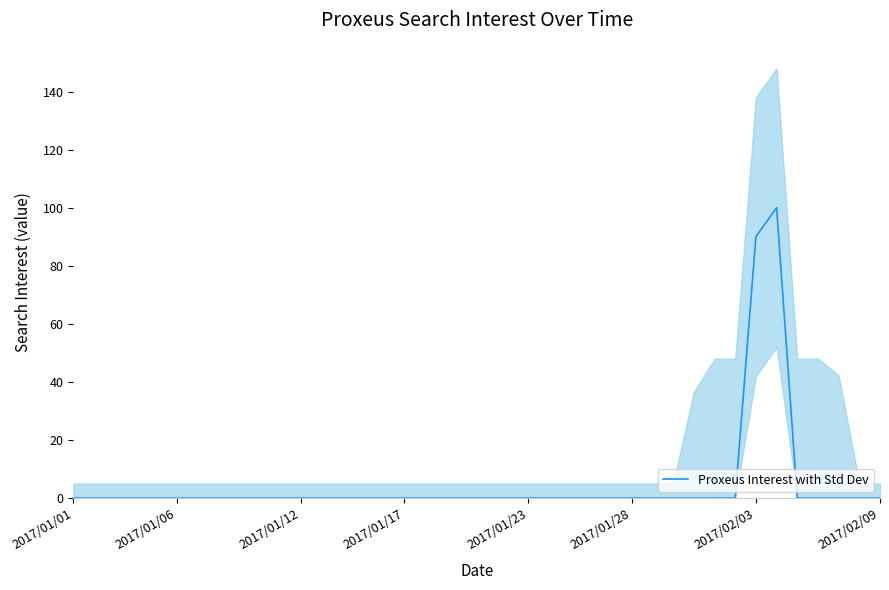

Which label corresponds to the smallest value in the chart?

2017/01/01